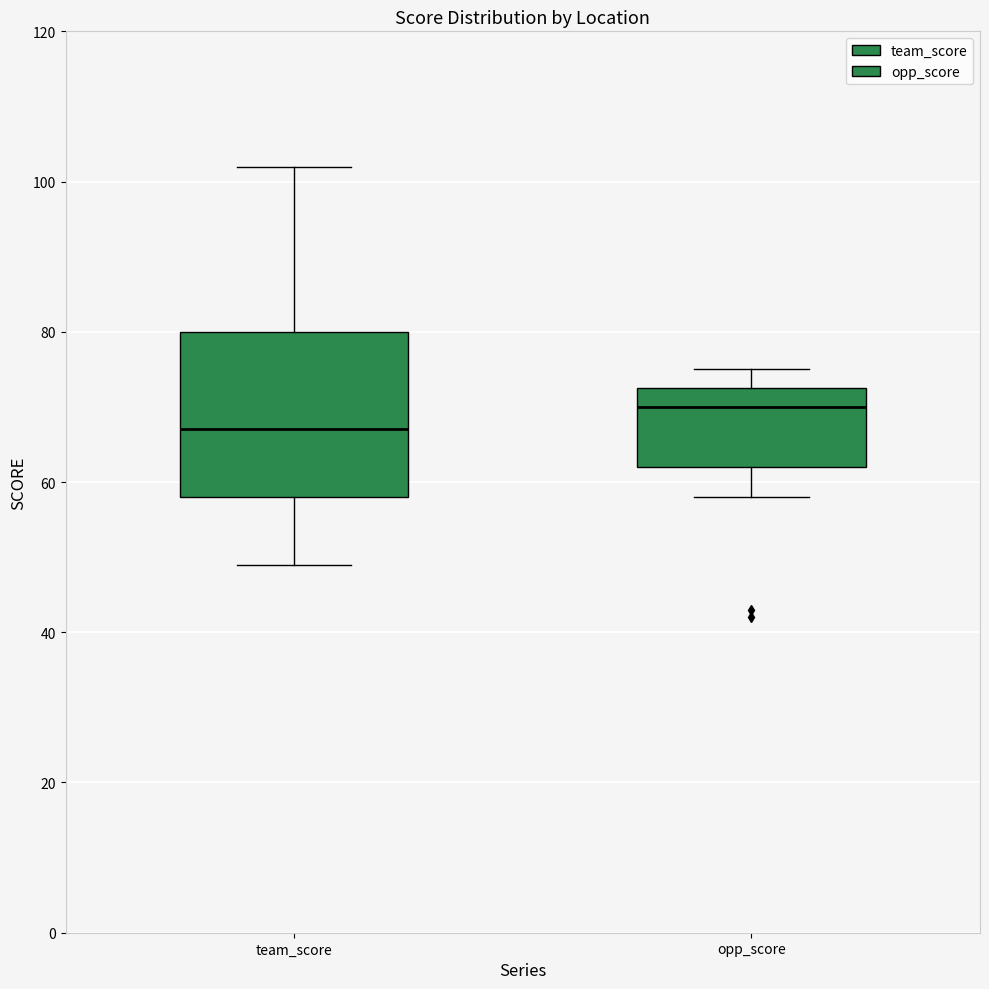

Which box's median line is the highest?

opp_score